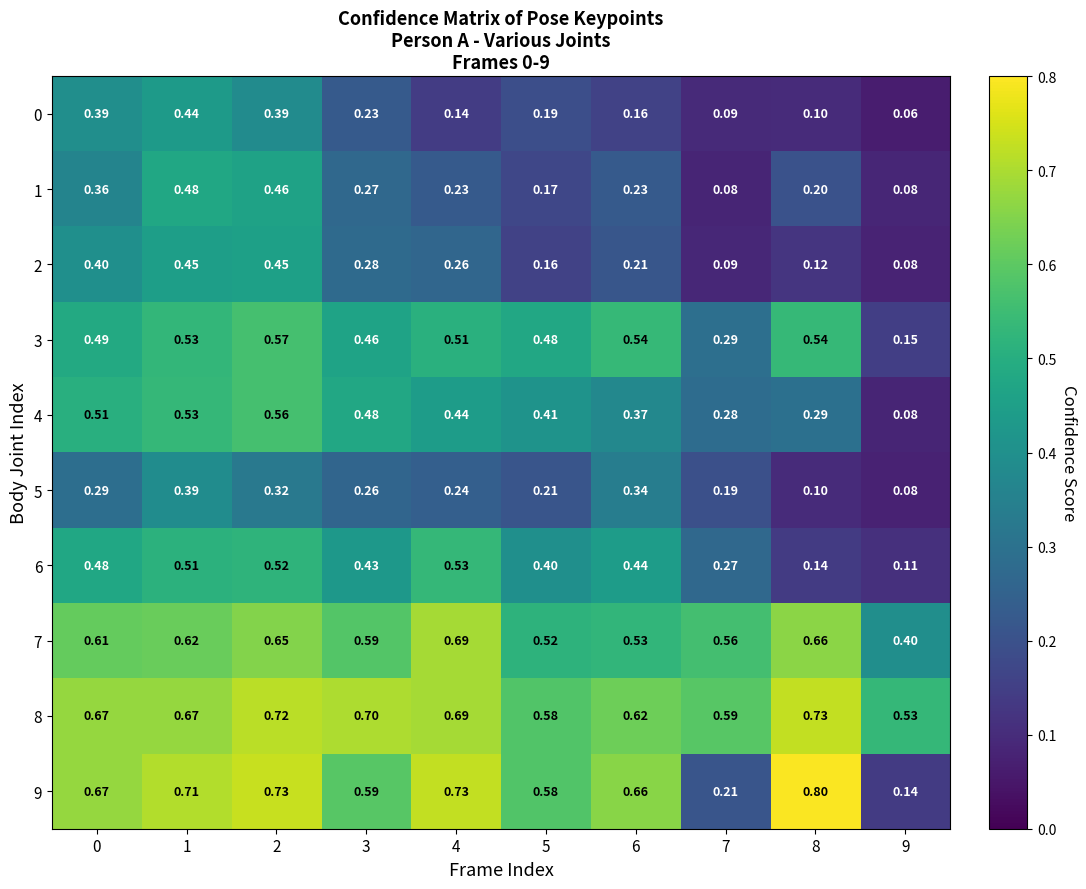

Is the value of 0 at 1 greater than the value of 1 at 4?

Yes